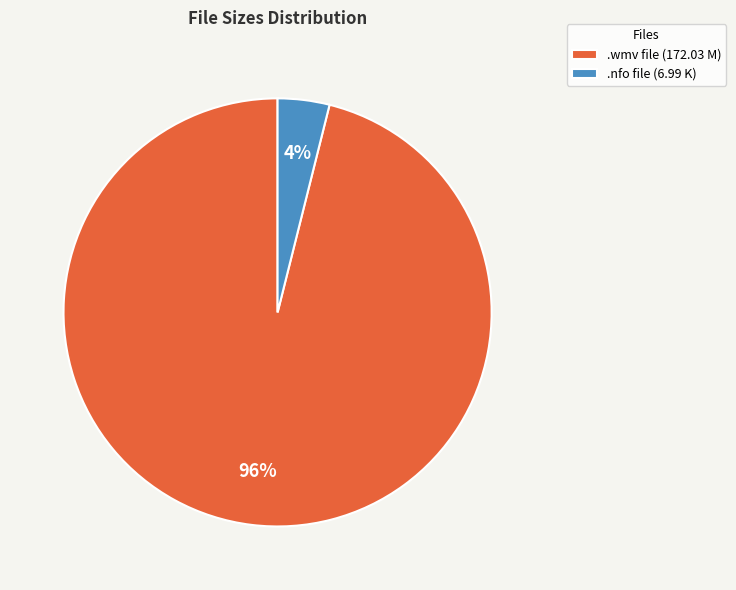

Which category accounts for the majority?

.wmv file (172.03 M)